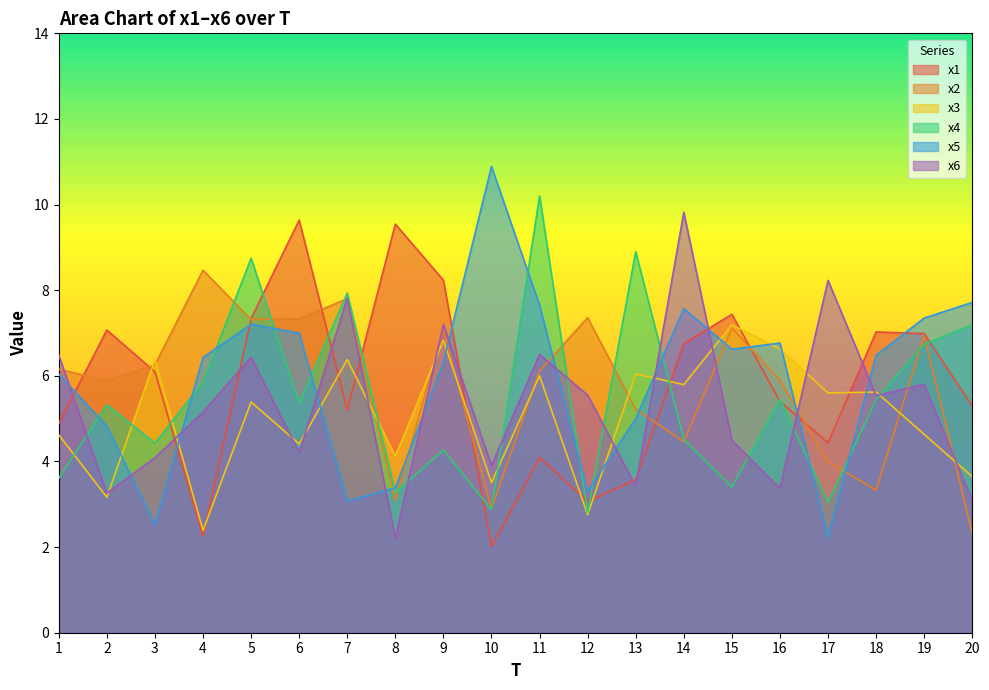

How many data points in x1 are above 6?

10